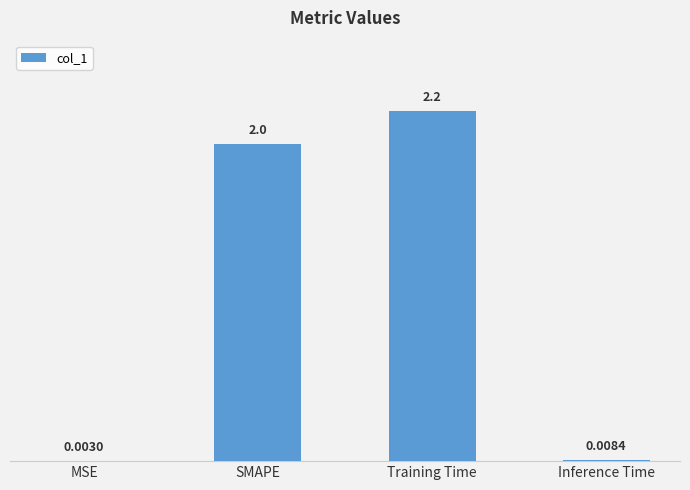

At which label is the value closest to 1?

Inference Time